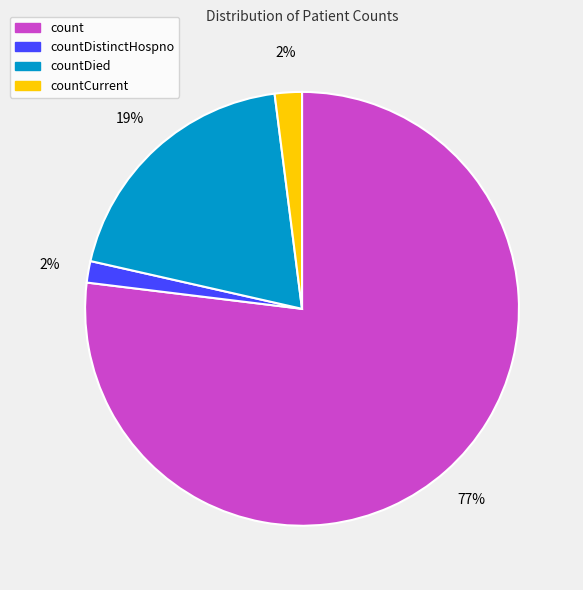

Do count and countCurrent together represent more than half of the pie?

Yes